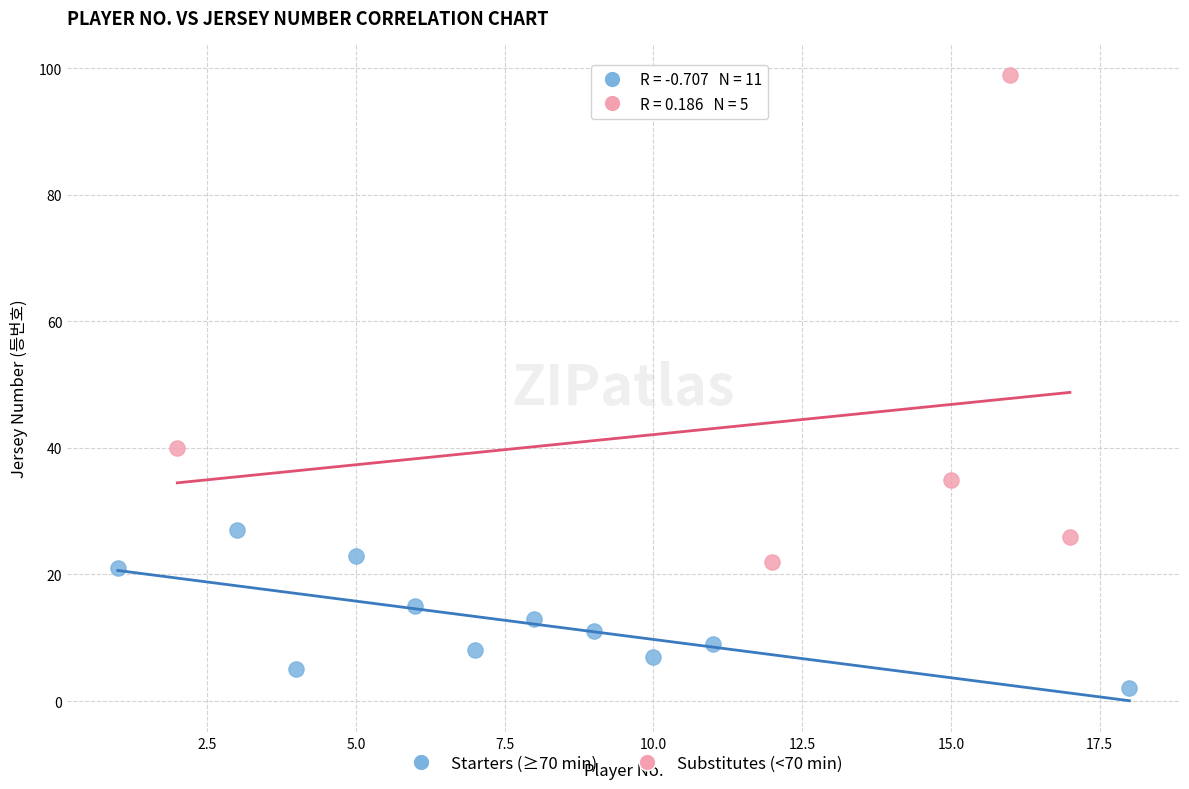

What are all the series names shown in the legend?

Starters (≥70 min), Substitutes (<70 min)